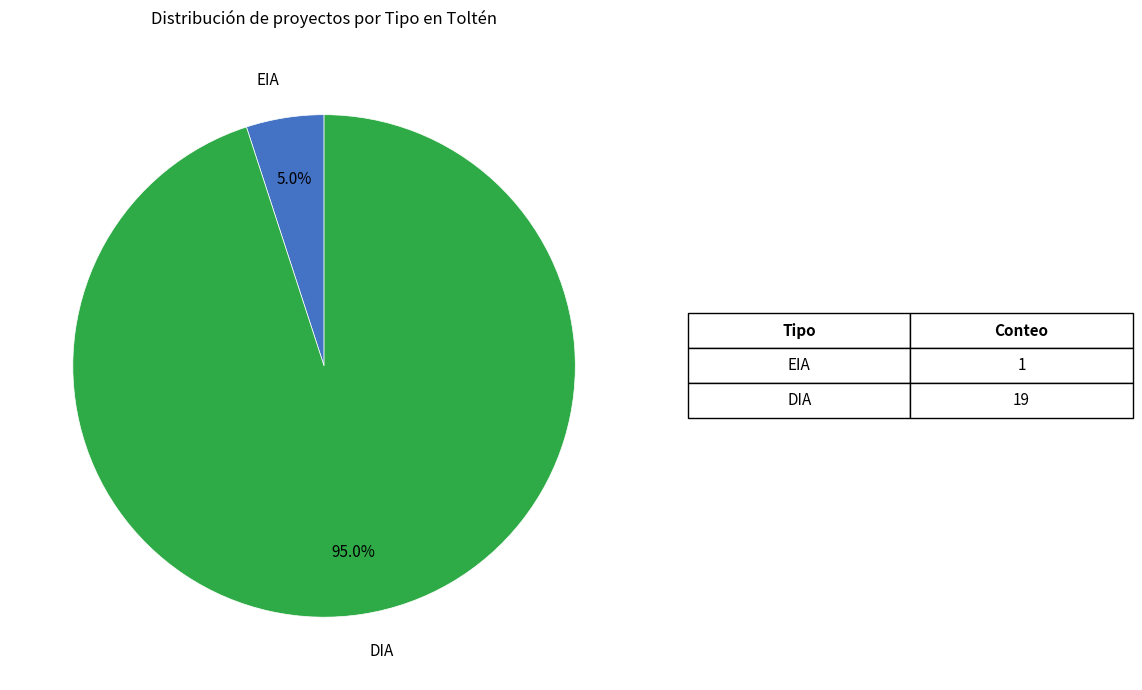

Does any single category account for the majority?

Yes